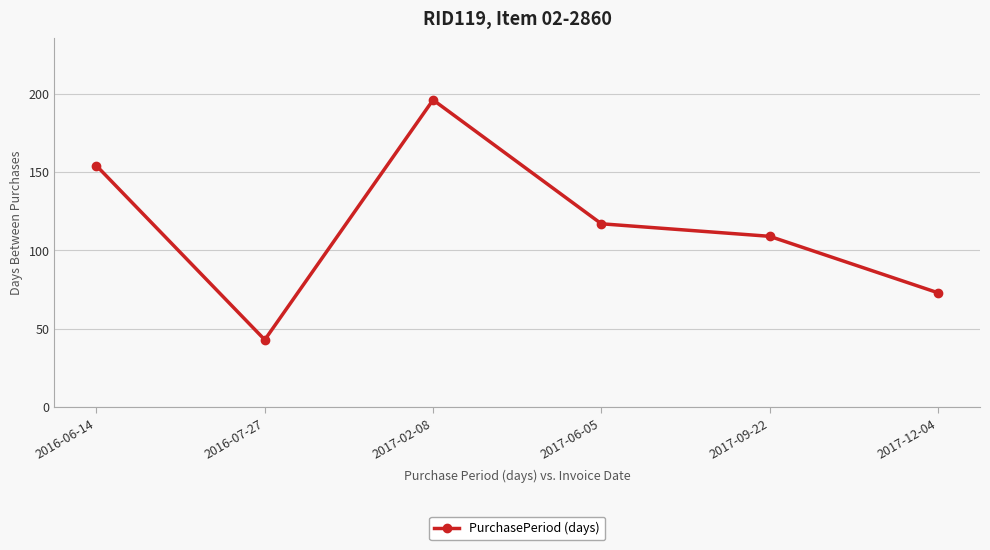

Reading left to right, list all the values displayed in this chart.

154	43	196	117	109	73